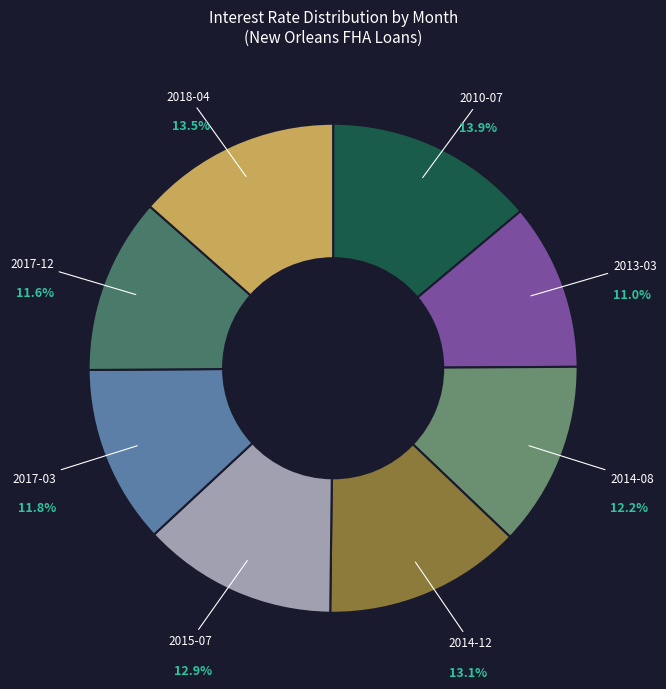

The 2017-12 slice represents 23% of the pie. True or false?

False